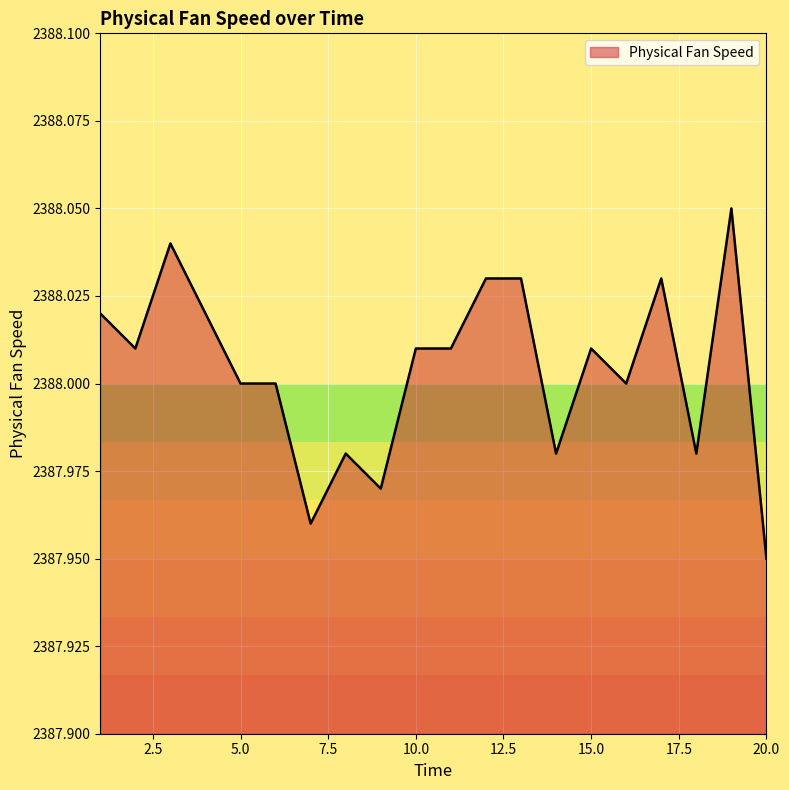

Is this an area chart (filled region under the line)?

Yes